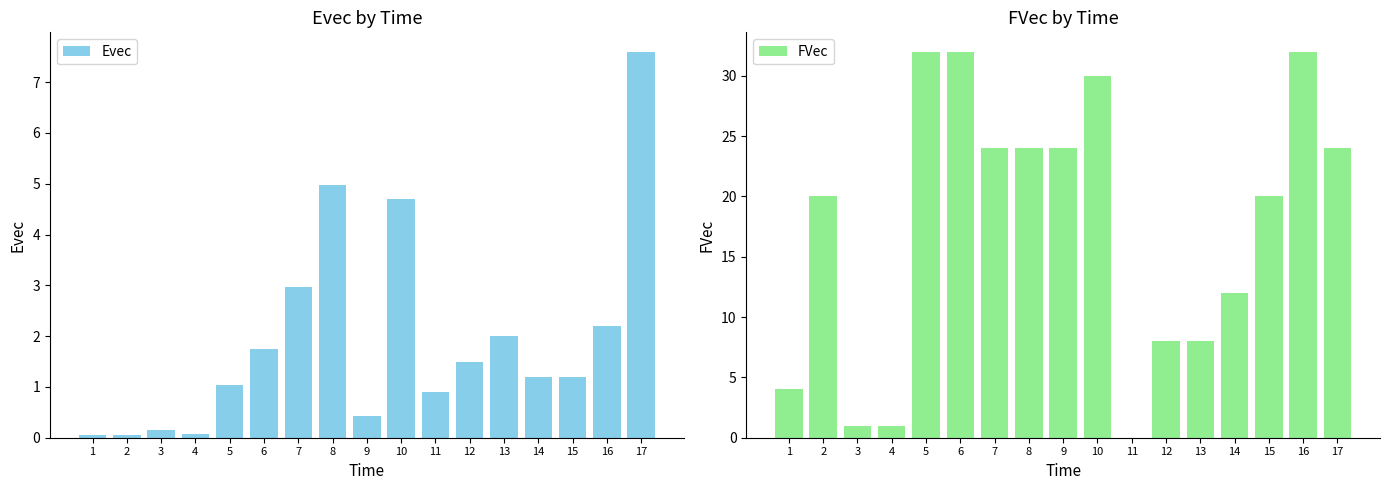

Which category has the lowest value across all series?

11